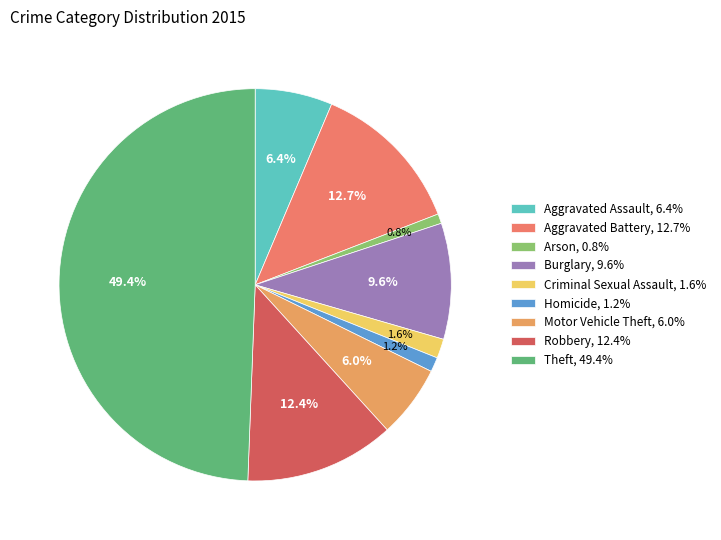

To the nearest percent, what is the difference between the largest and smallest slice percentages?

49%